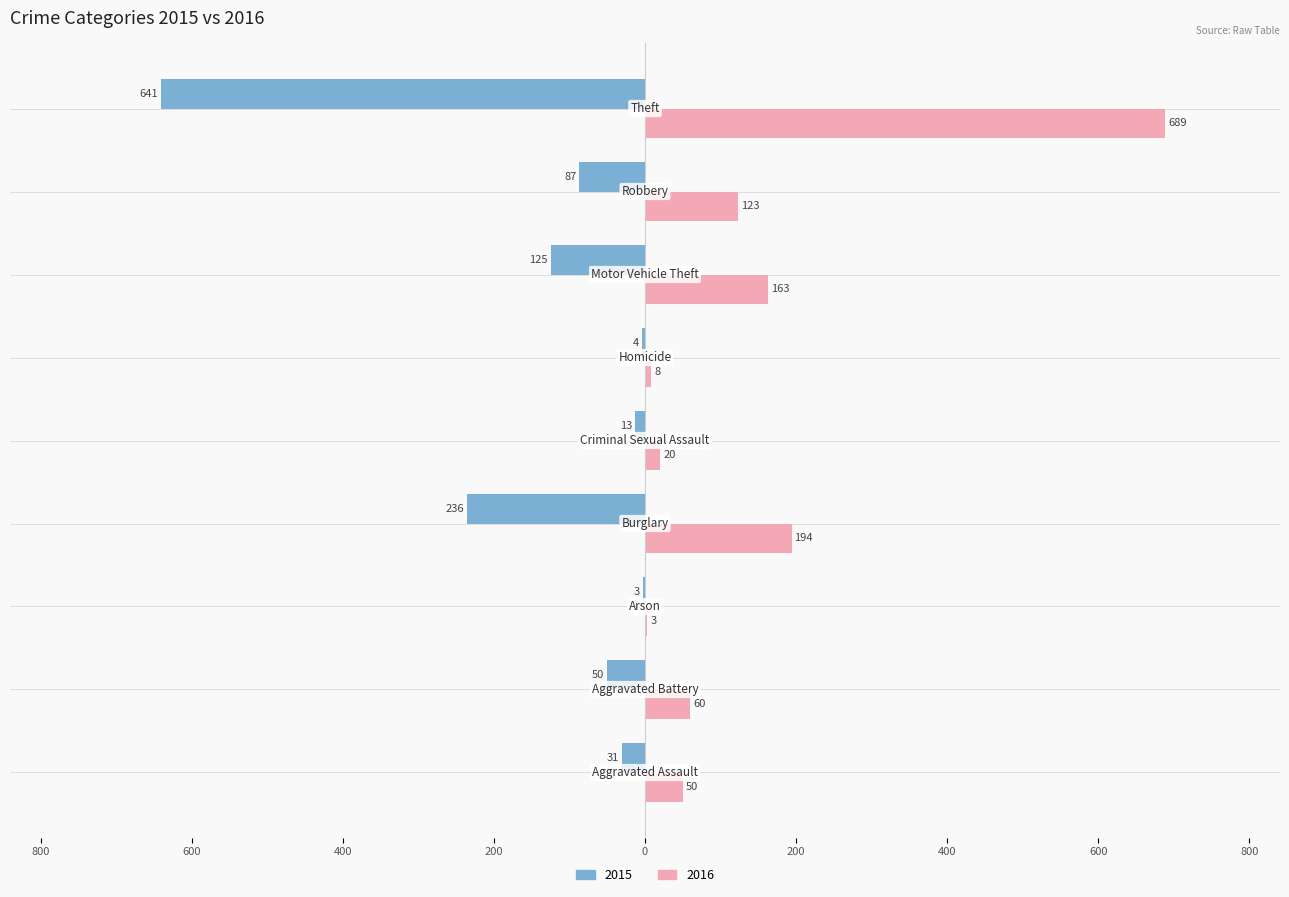

Which series has the largest total across all categories?

2016